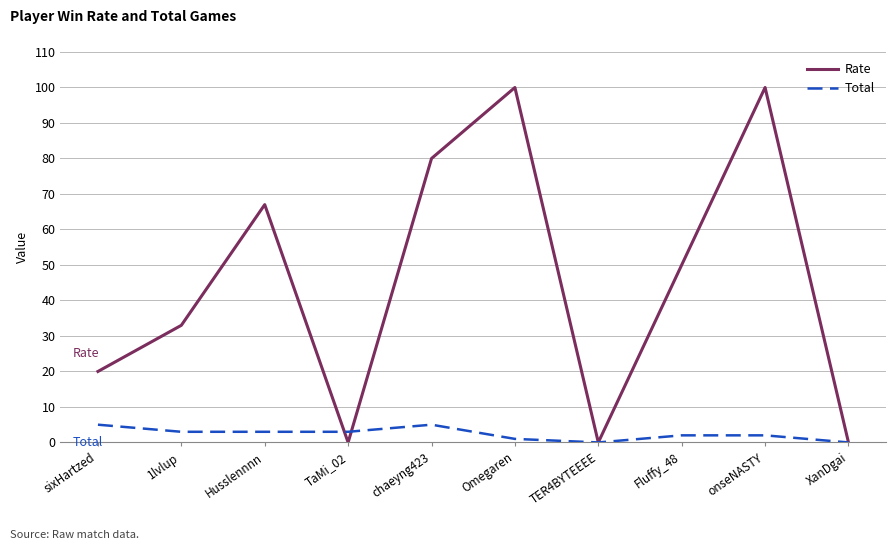

What is the sum of the Rate values at chaeyng423 and Fluffy_48?

130